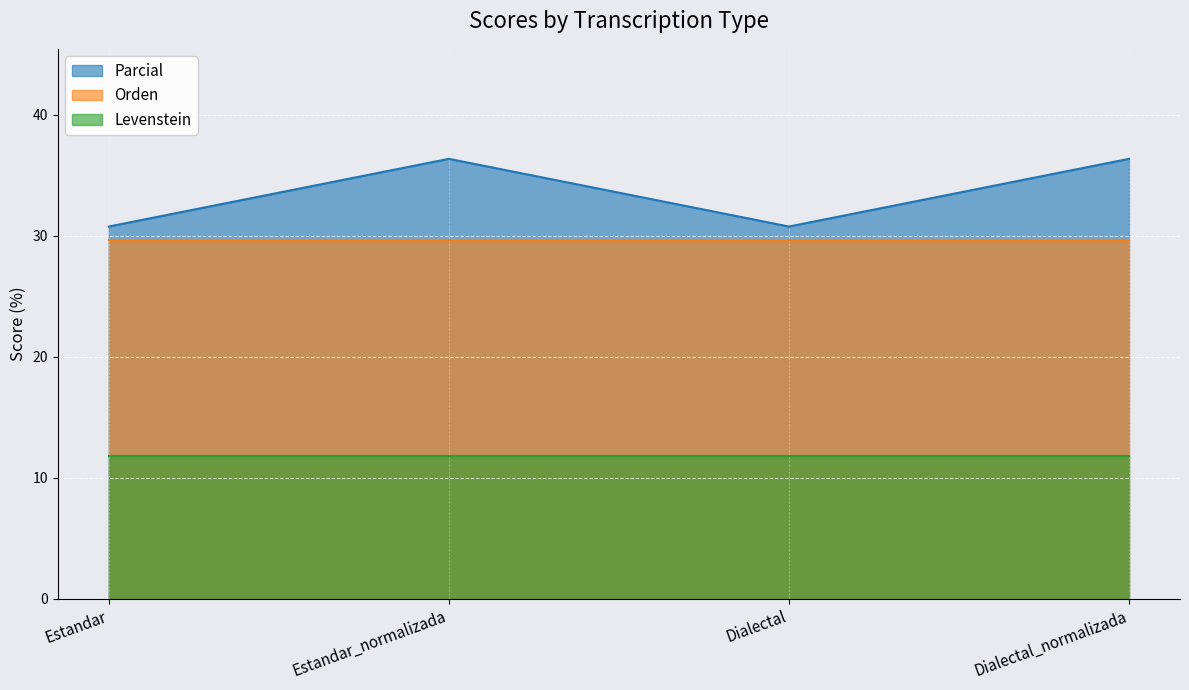

Between Dialectal and Dialectal_normalizada, which series saw the biggest shift?

Parcial